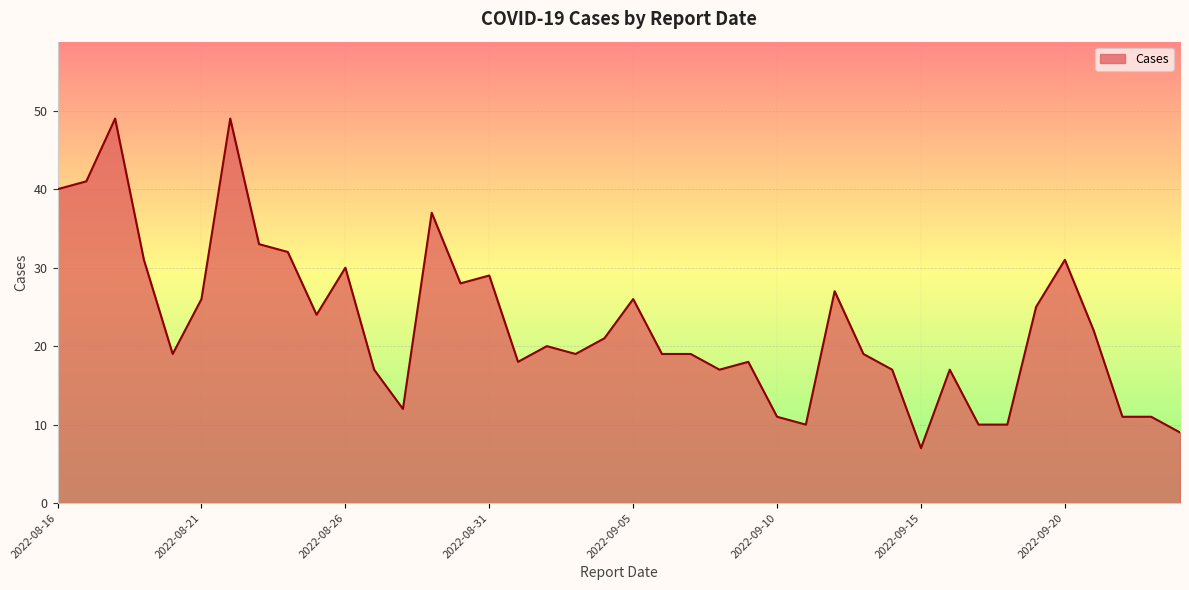

What is the greatest value displayed?

49